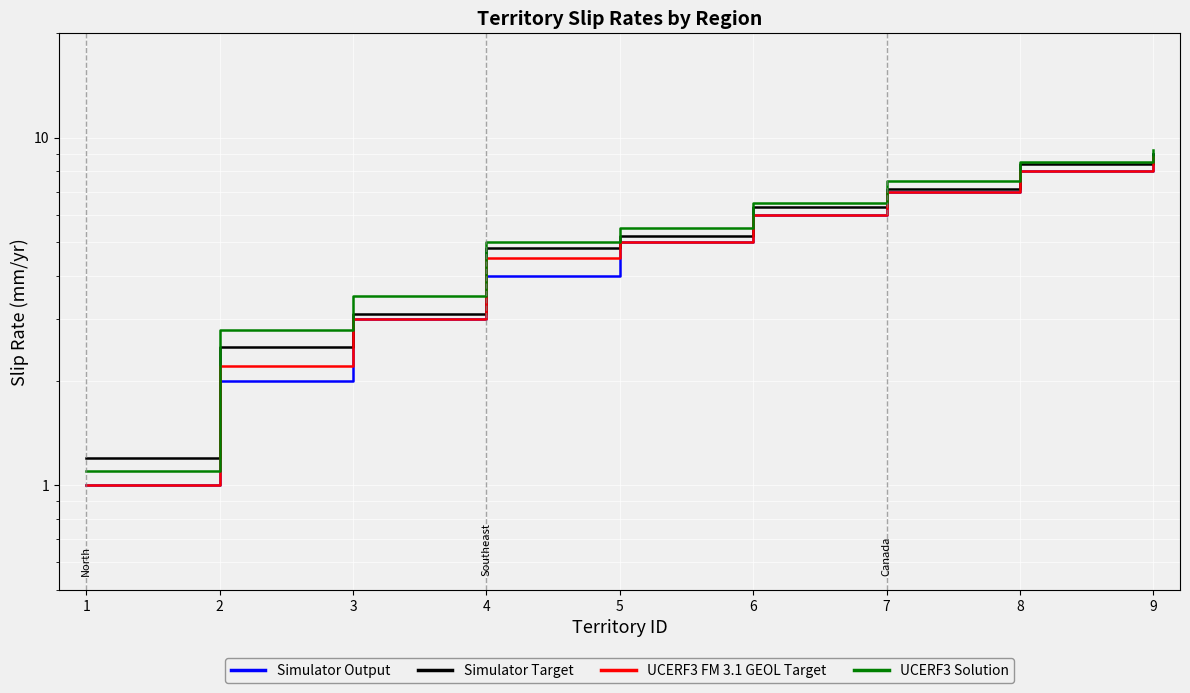

At which label does UCERF3 Solution reach its minimum?

1